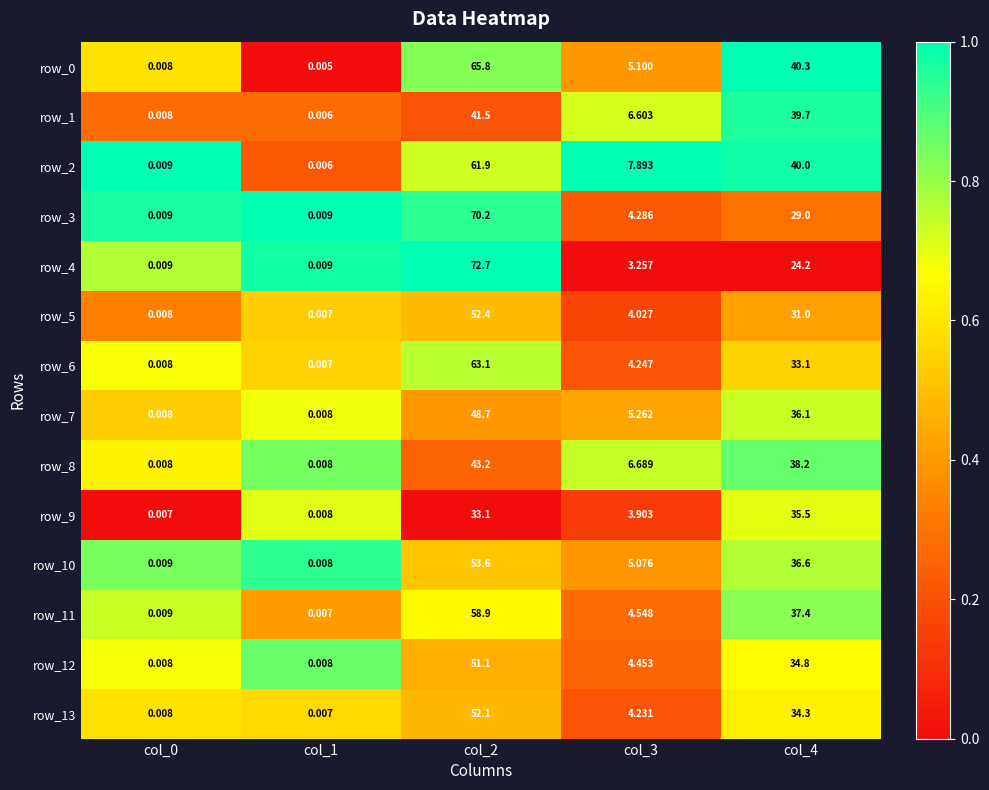

Is the value of row_5 at col_4 greater than the value of row_10 at col_0?

Yes